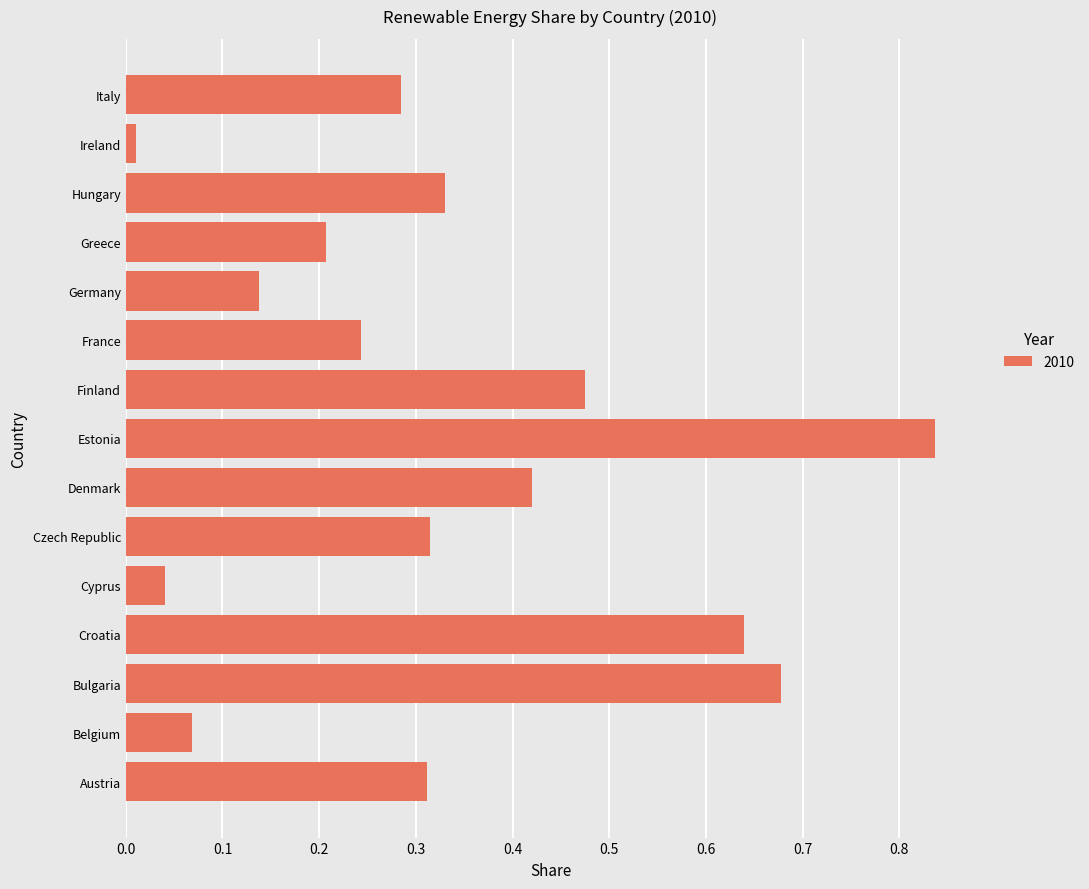

Count the number of data series in this chart.

1